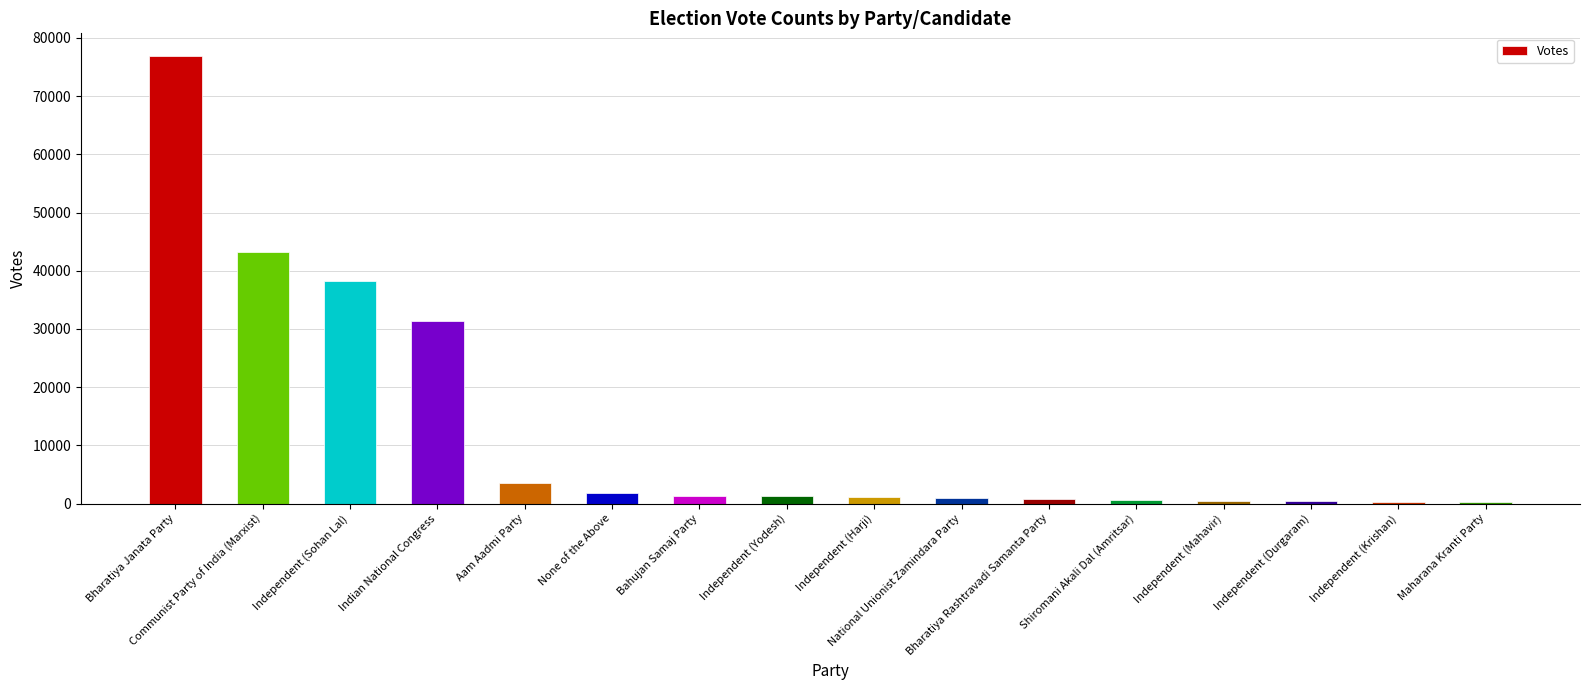

Approximately how many times larger is the value at Independent (Yodesh) compared to Bharatiya Rashtravadi Samanta Party?

1.7